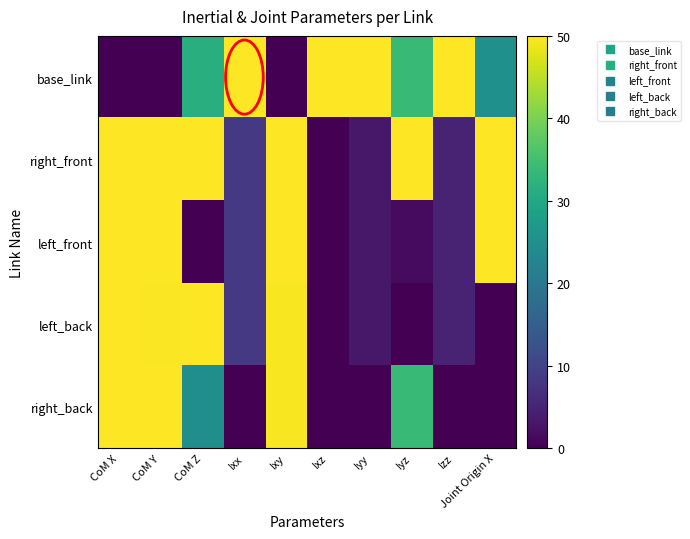

Reading right to left, transcribe all the data shown in this chart.

base_link: Joint Origin X=25.0	Izz=50.0	Iyz=33.9	Iyy=50.0	Ixz=50.0	Ixy=0.0	Ixx=50.0	CoM Z=31.3	CoM Y=0.0	CoM X=0.0
right_front: Joint Origin X=50.0	Izz=4.9	Iyz=50.0	Iyy=3.3	Ixz=0.0	Ixy=50.0	Ixx=8.2	CoM Z=50.0	CoM Y=49.9	CoM X=50.0
left_front: Joint Origin X=50.0	Izz=4.9	Iyz=1.4	Iyy=3.3	Ixz=0.0	Ixy=49.9	Ixx=8.2	CoM Z=0.0	CoM Y=50.0	CoM X=50.0
left_back: Joint Origin X=0.0	Izz=4.9	Iyz=0.0	Iyy=3.3	Ixz=0.0	Ixy=49.4	Ixx=8.2	CoM Z=50.0	CoM Y=49.7	CoM X=50.0
right_back: Joint Origin X=0.0	Izz=0.0	Iyz=33.7	Iyy=0.0	Ixz=0.0	Ixy=49.6	Ixx=0.0	CoM Z=25.0	CoM Y=49.9	CoM X=50.0